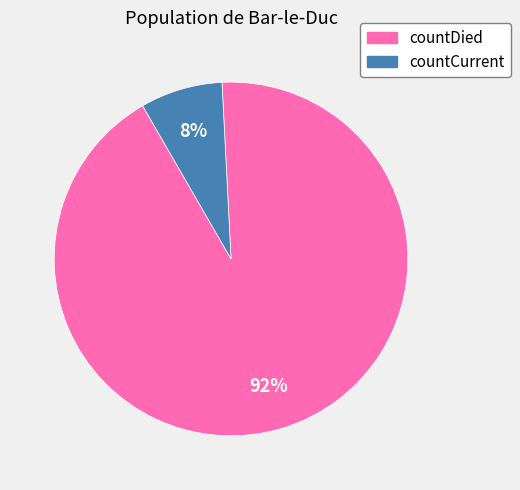

Is there a majority slice in this chart?

Yes